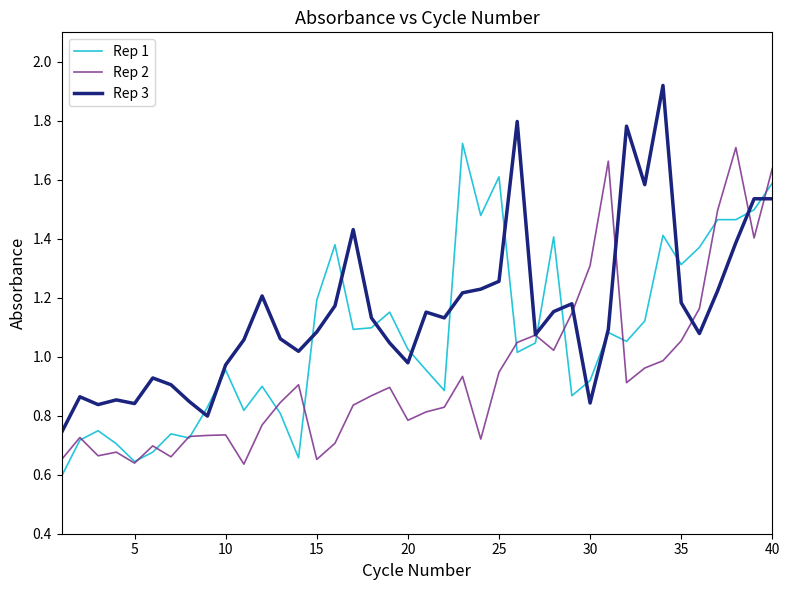

Which series has the largest total across all categories?

Rep 3